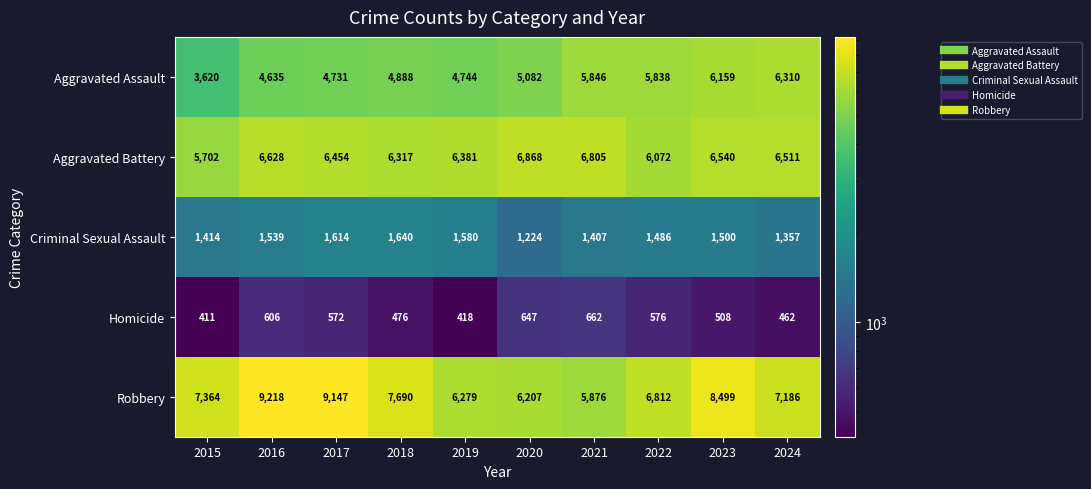

At which category is the sum across all series the highest?

2023